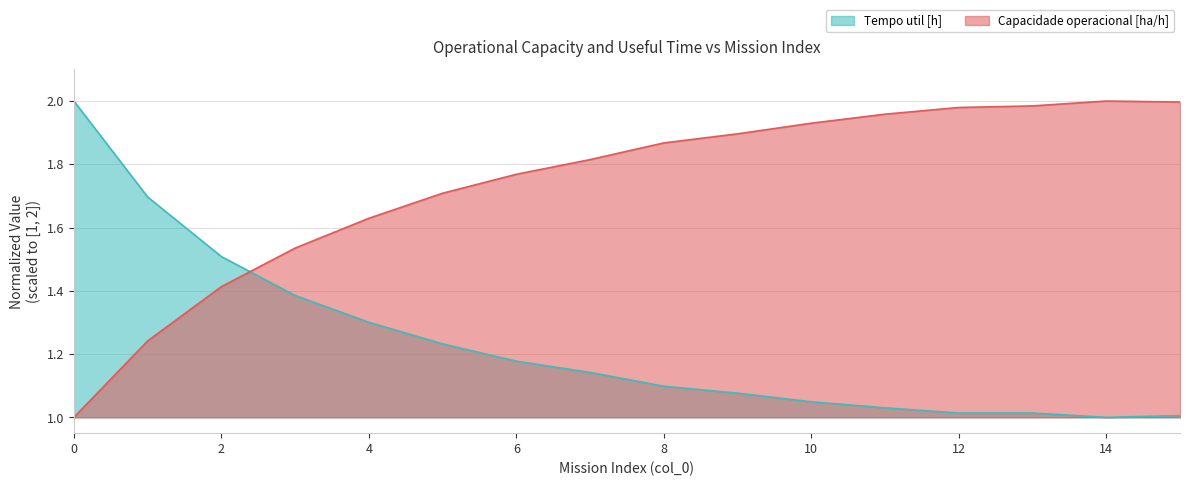

How many lines are shown in the chart?

2